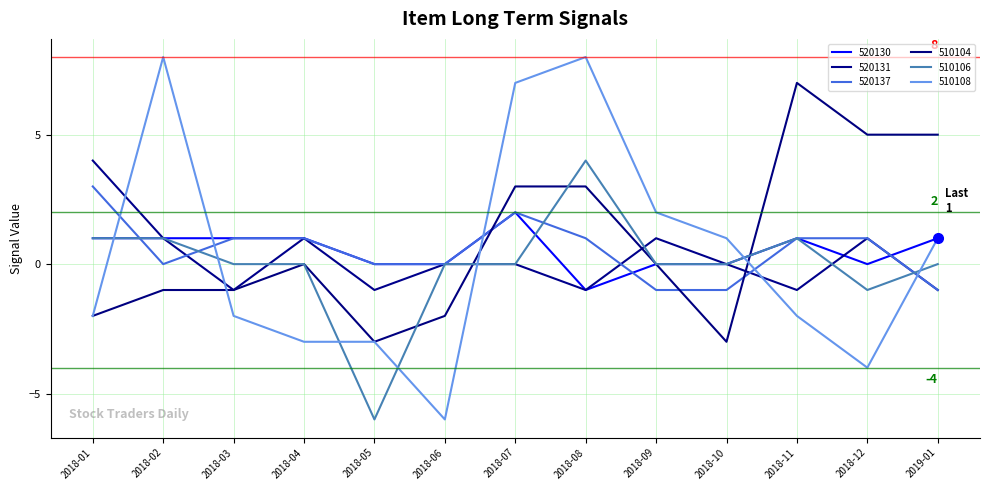

What is the label of the 5th point from the left?

2018-05